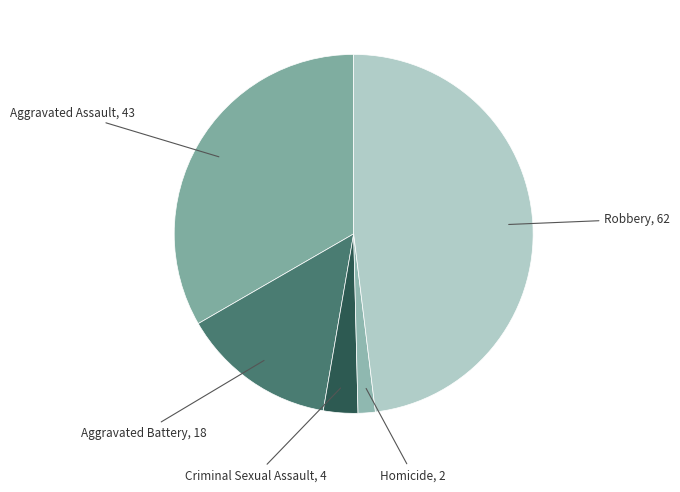

Count the number of slices in the pie.

5